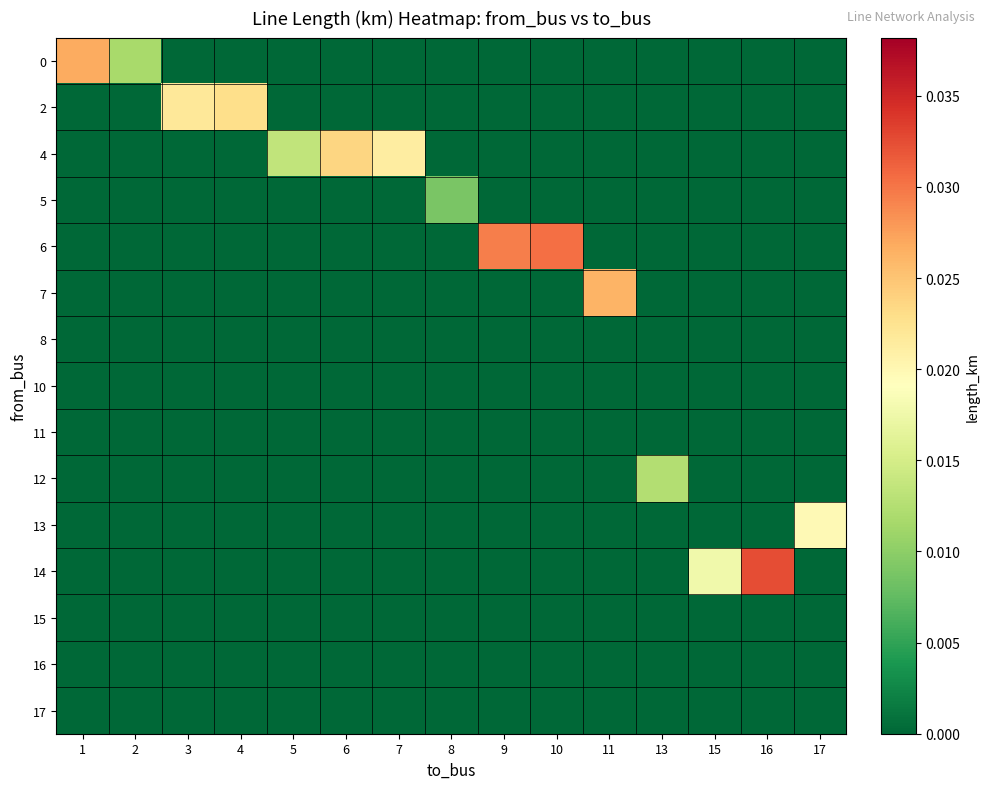

List the series in order of their peak value, lowest first.

row_6, row_7, row_8, row_12, row_13, row_14, row_3, row_9, row_10, row_1, row_2, row_5, row_0, row_4, row_11